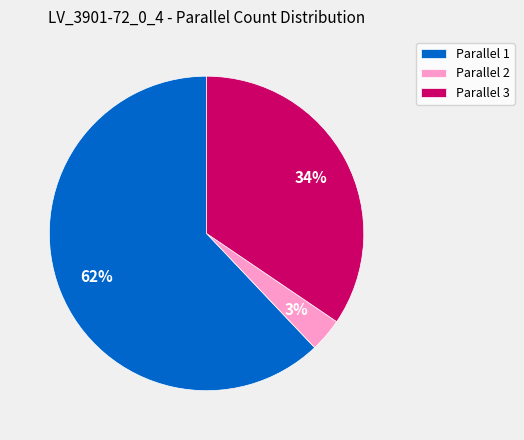

How many slices are in this pie chart?

3